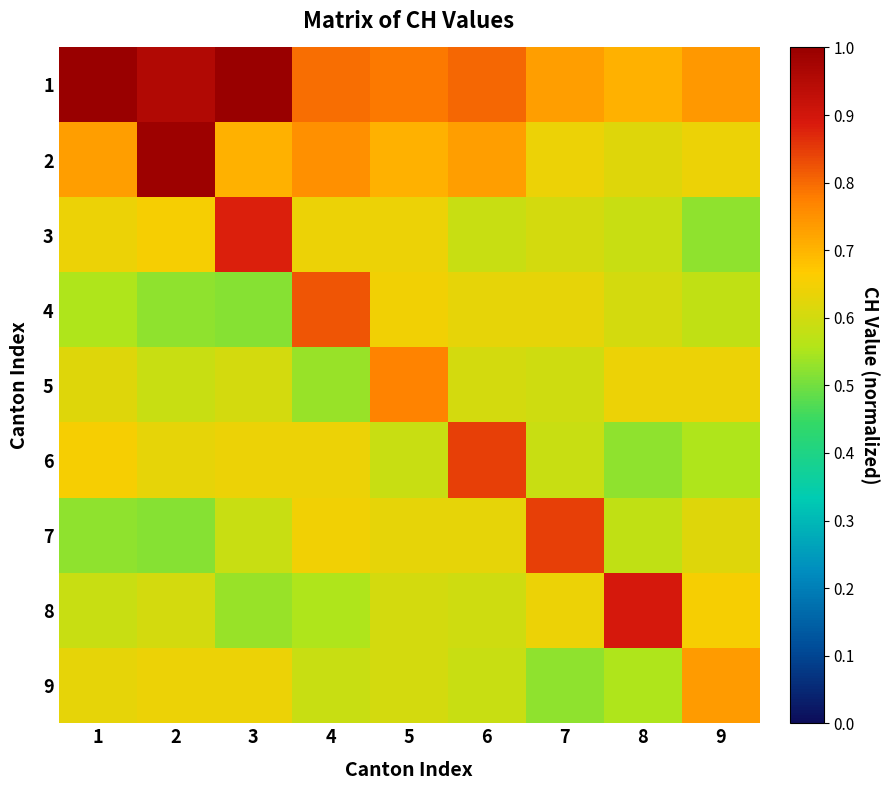

Reading left to right, extract all data points from this chart.

1: 1=1.0	2=1.0	3=1.0	4=0.8	5=0.8	6=0.8	7=0.7	8=0.7	9=0.7
2: 1=0.7	2=1.0	3=0.7	4=0.8	5=0.7	6=0.7	7=0.6	8=0.6	9=0.6
3: 1=0.6	2=0.7	3=0.9	4=0.6	5=0.6	6=0.6	7=0.6	8=0.6	9=0.5
4: 1=0.6	2=0.5	3=0.5	4=0.8	5=0.6	6=0.6	7=0.6	8=0.6	9=0.6
5: 1=0.6	2=0.6	3=0.6	4=0.5	5=0.8	6=0.6	7=0.6	8=0.6	9=0.6
6: 1=0.7	2=0.6	3=0.6	4=0.6	5=0.6	6=0.8	7=0.6	8=0.5	9=0.6
7: 1=0.5	2=0.5	3=0.6	4=0.6	5=0.6	6=0.6	7=0.8	8=0.6	9=0.6
8: 1=0.6	2=0.6	3=0.5	4=0.6	5=0.6	6=0.6	7=0.6	8=0.9	9=0.7
9: 1=0.6	2=0.6	3=0.6	4=0.6	5=0.6	6=0.6	7=0.5	8=0.6	9=0.7